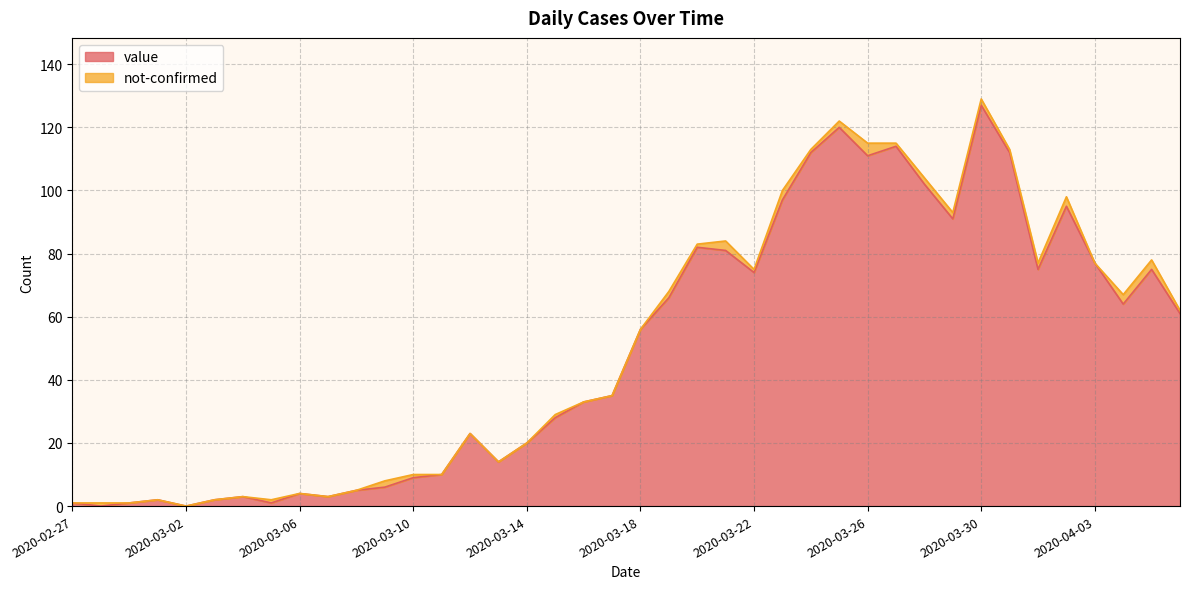

Reading right to left, list all the values displayed in this chart.

2020-04-06=61	2020-04-05=75	2020-04-04=64	2020-04-03=77	2020-04-02=95	2020-04-01=75	2020-03-31=112	2020-03-30=127	2020-03-29=91	2020-03-28=102	2020-03-27=114	2020-03-26=111	2020-03-25=120	2020-03-24=112	2020-03-23=97	2020-03-22=74	2020-03-21=81	2020-03-20=82	2020-03-19=66	2020-03-18=56	2020-03-17=35	2020-03-16=33	2020-03-15=28	2020-03-14=20	2020-03-13=14	2020-03-12=23	2020-03-11=10	2020-03-10=9	2020-03-09=6	2020-03-08=5	2020-03-07=3	2020-03-06=4	2020-03-05=1	2020-03-04=3	2020-03-03=2	2020-03-02=0	2020-03-01=2	2020-02-29=1	2020-02-28=0	2020-02-27=1